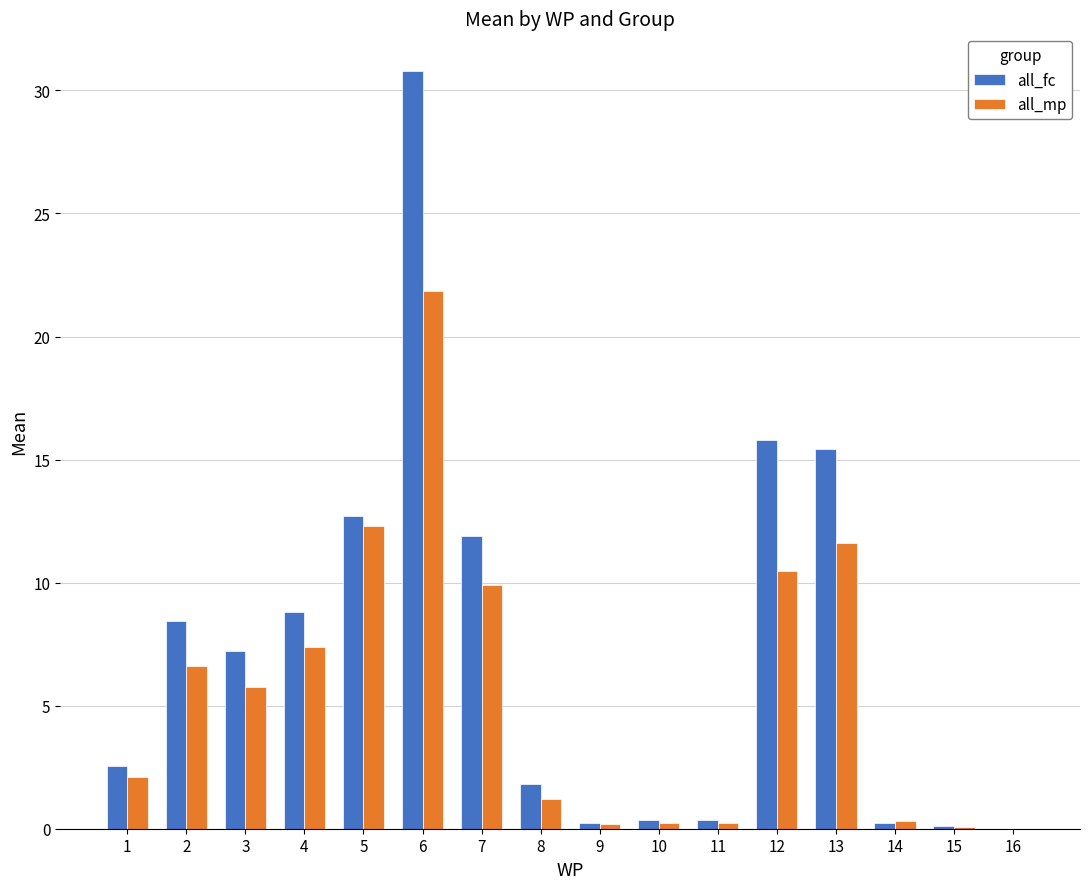

Where does the all_fc series first go above 7?

2